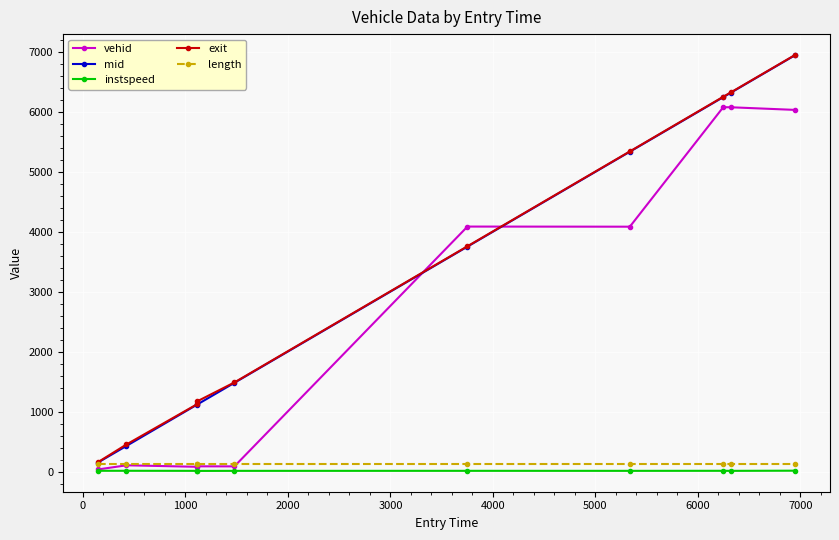

At how many categories does at least one series exceed 4590?

4